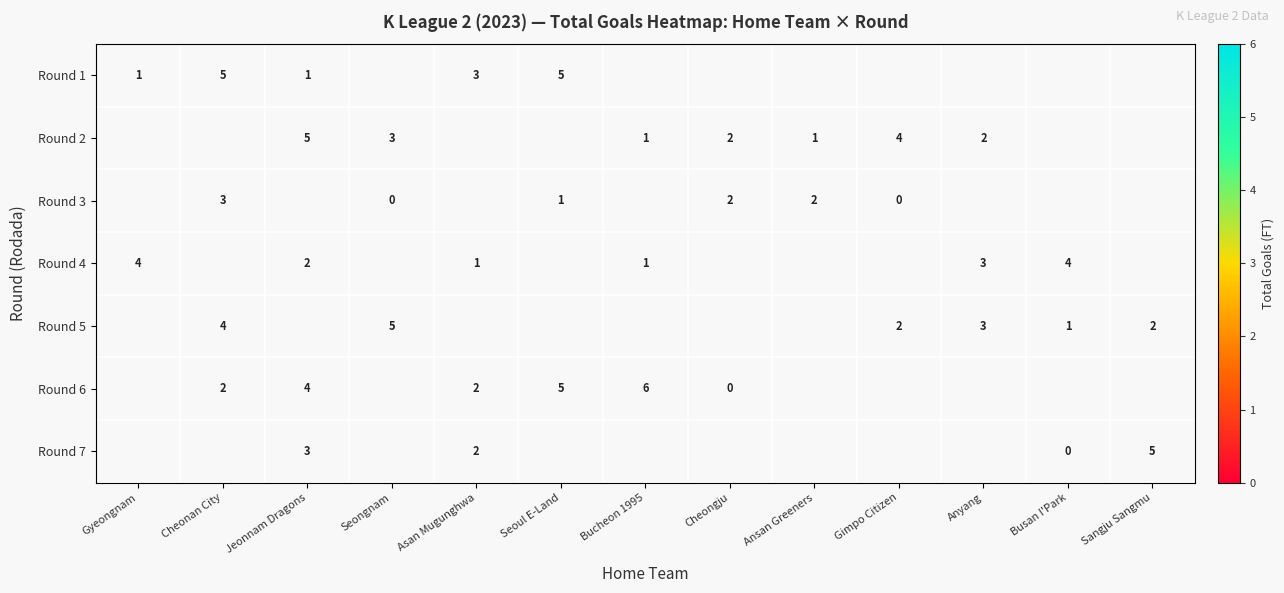

The Round 5 series shows 2 at Gimpo Citizen. True or false?

True